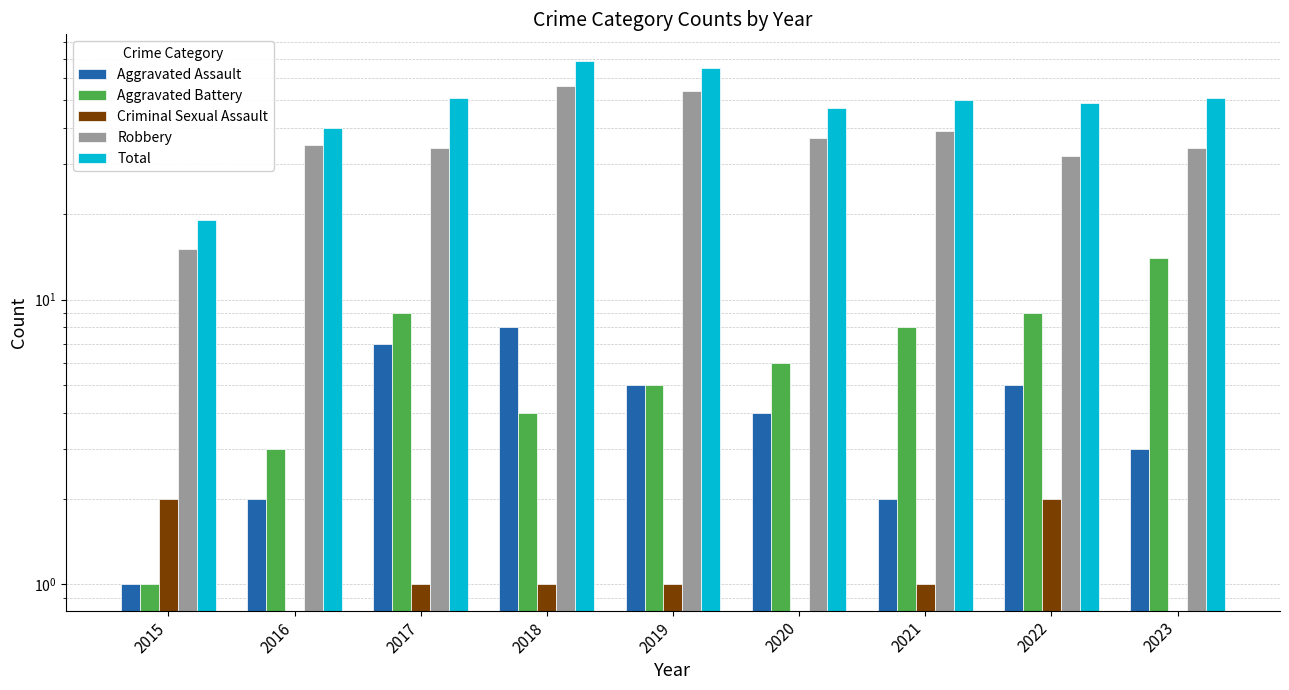

What is the difference between the maximum and minimum values in the Criminal Sexual Assault series?

1.0